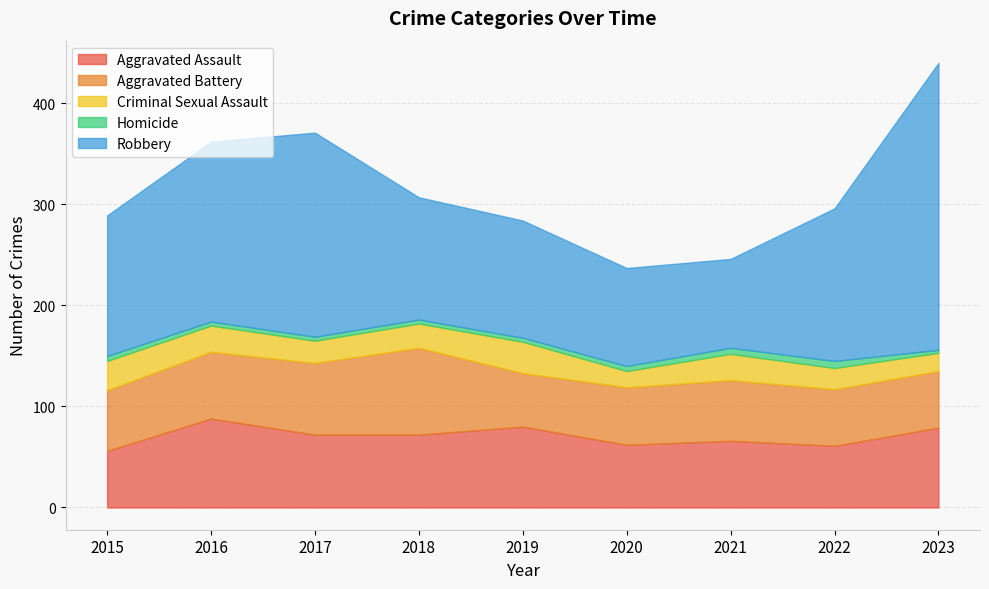

The value of Robbery at 2015 is 139. True or false?

True